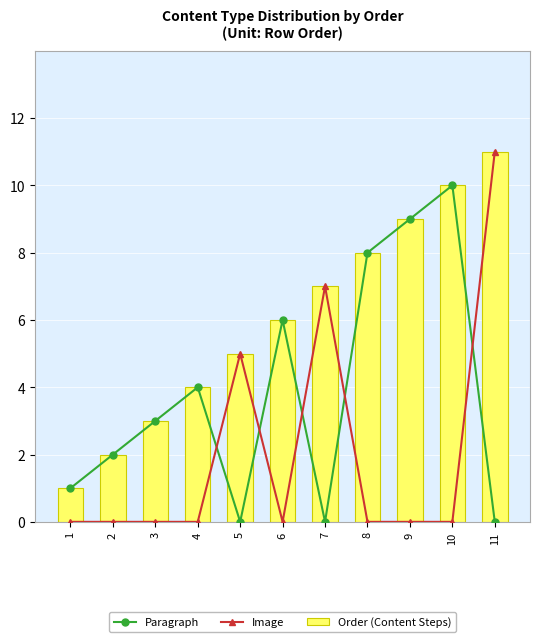

How many groups of bars are there?

11